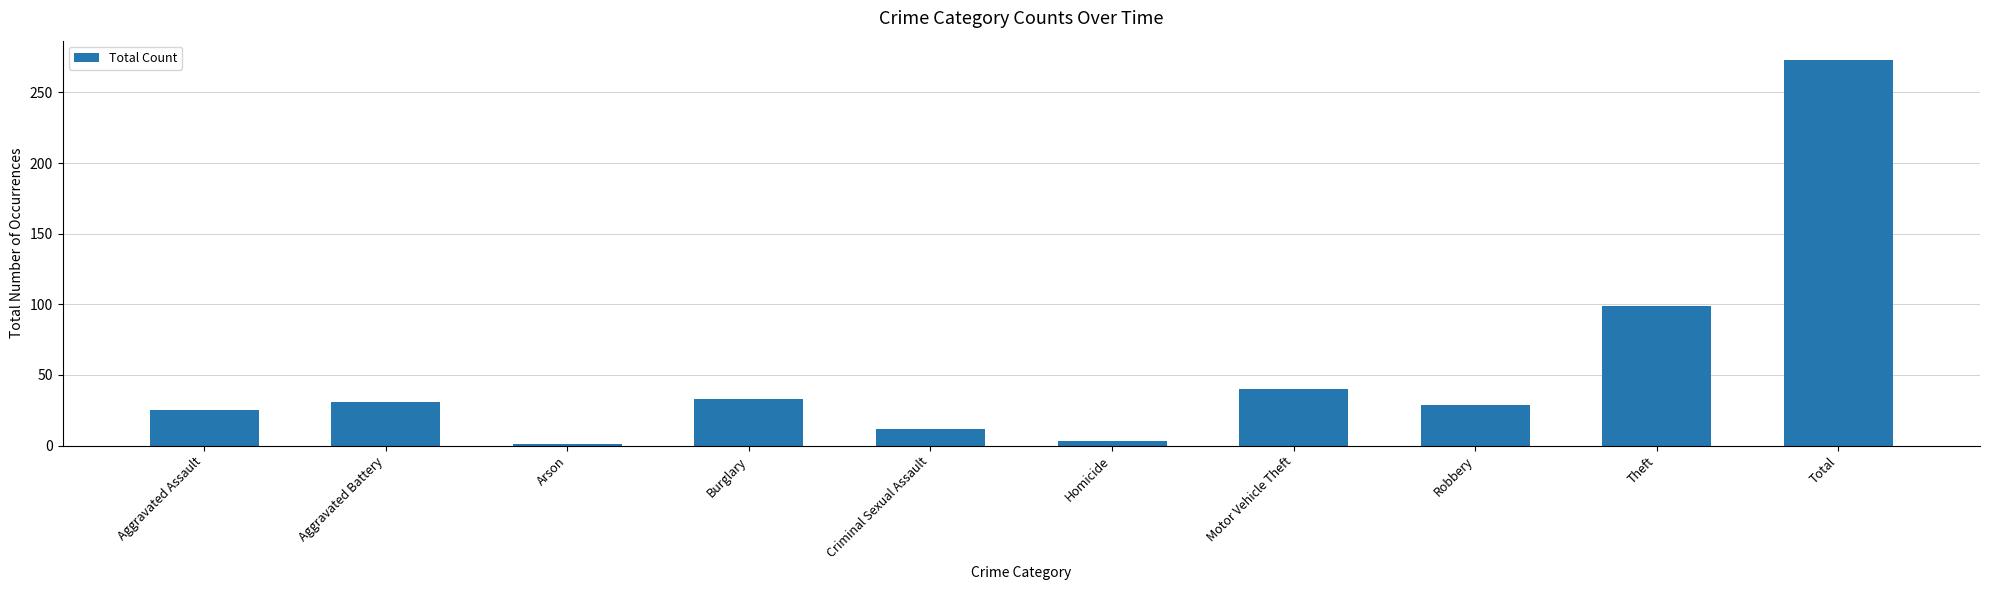

What value does the data have at Criminal Sexual Assault?

12